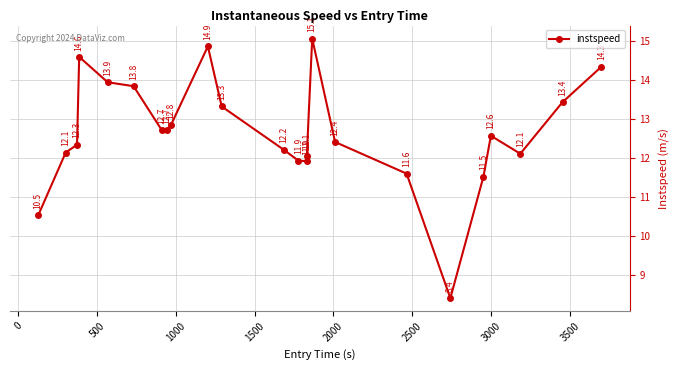

What is the value of the 3rd point from the left?

12.3